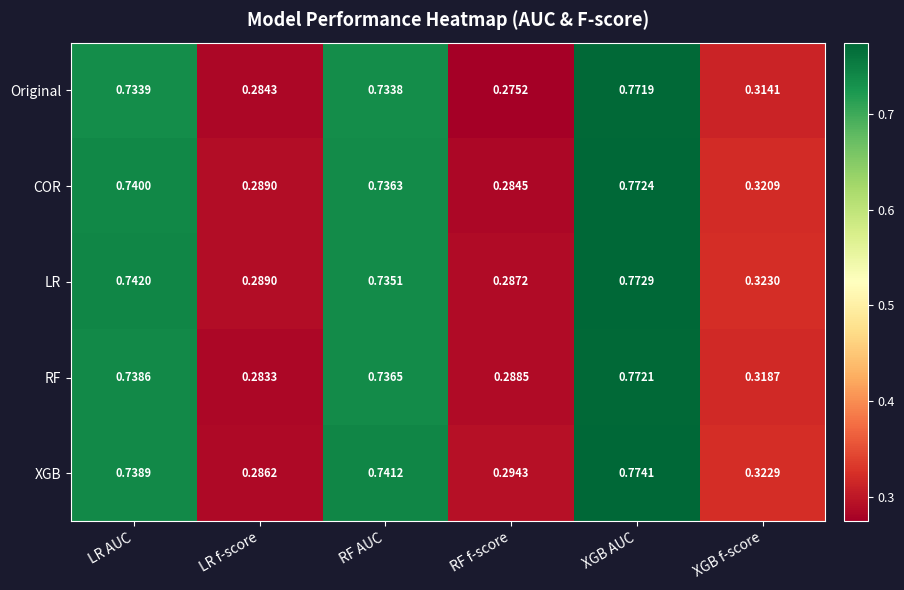

Which label corresponds to the smallest value in the chart?

RF f-score